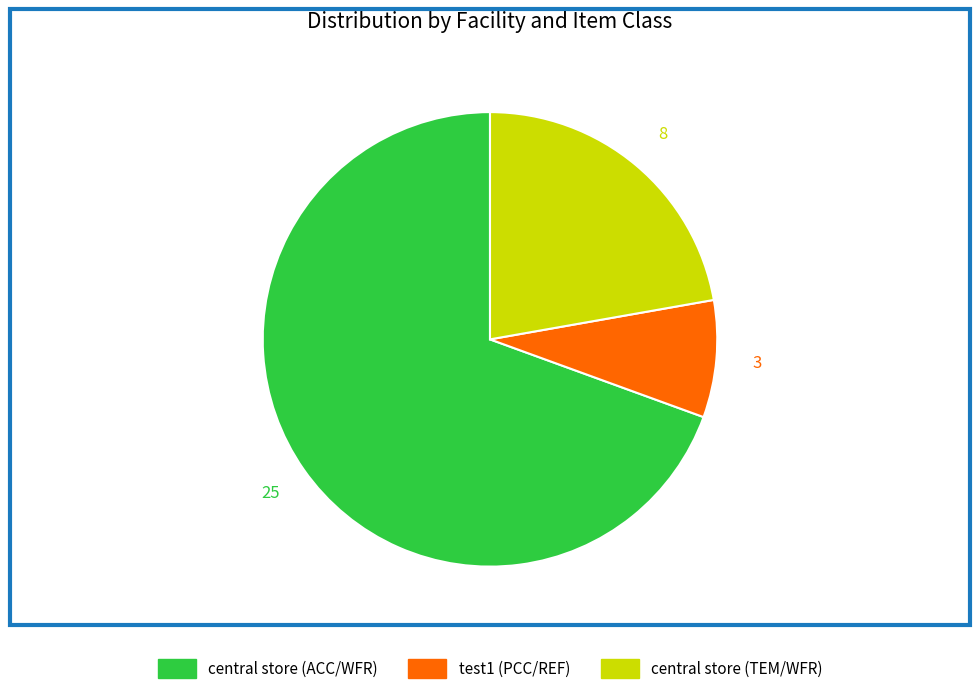

Rank the categories by value from lowest to highest.

test1 (PCC/REF), central store (TEM/WFR), central store (ACC/WFR)